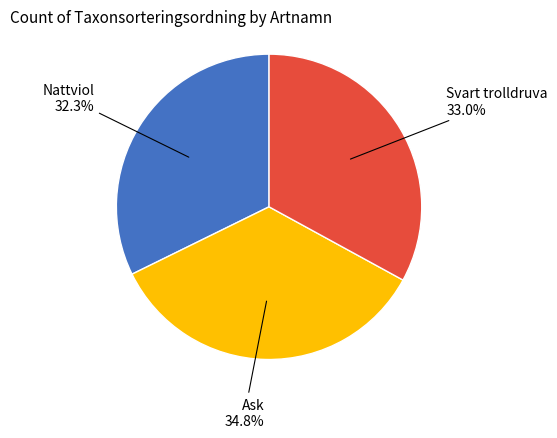

What portion of the pie excludes Ask?

65.2%